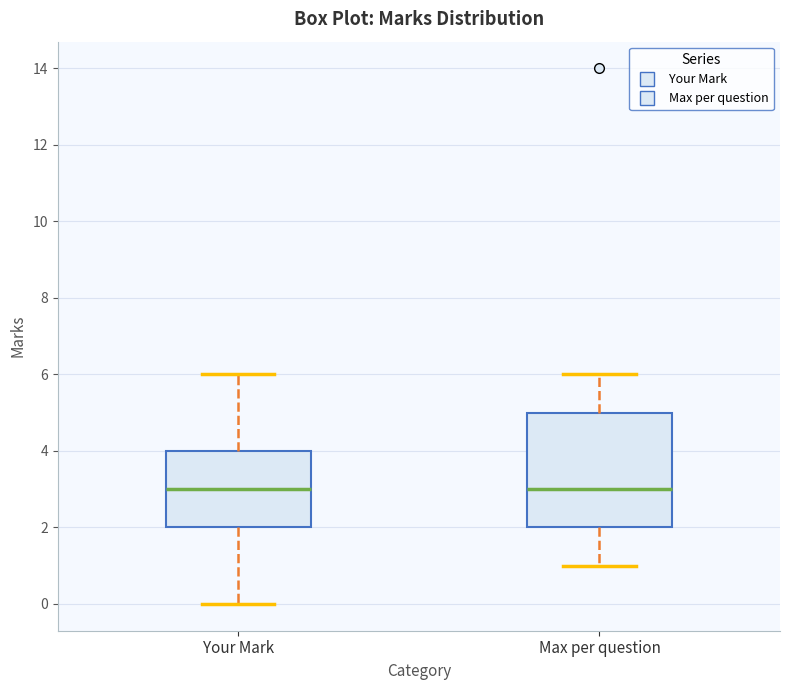

Which box is the tallest, from its lower edge to its upper edge?

Max per question